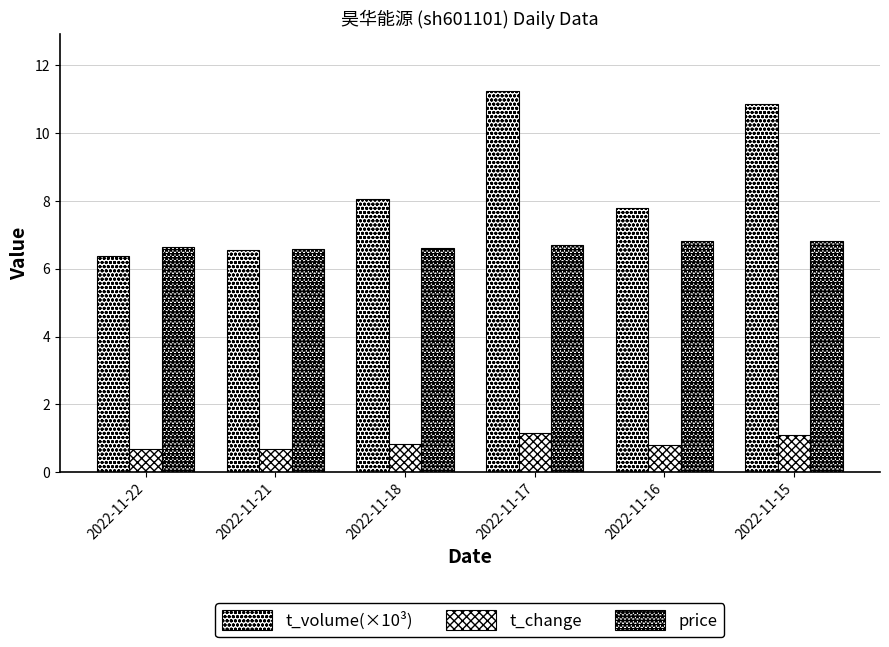

True or false: t_volume(×10³) has a value of 5.2 at 2022-11-15.

False